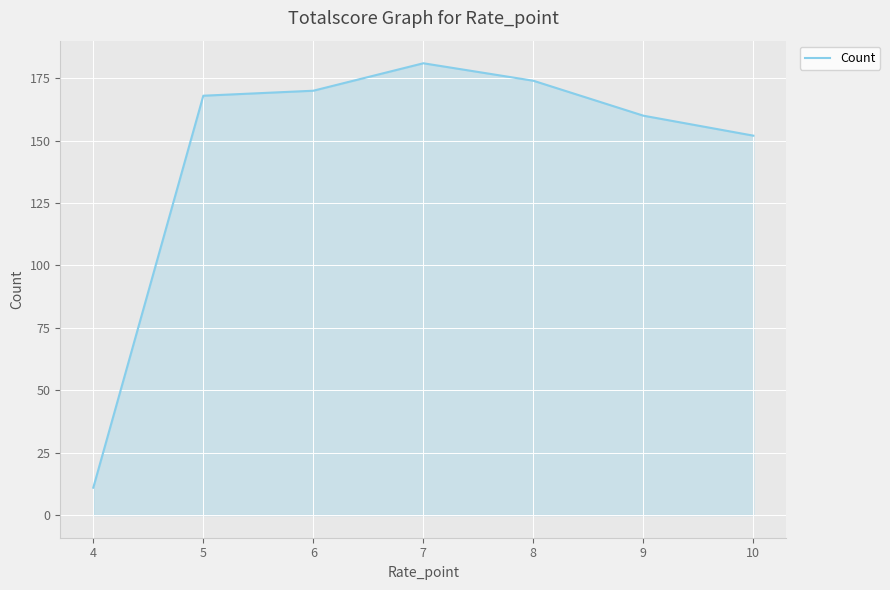

Reading left to right, what are all the values shown in this chart?

4=11	5=168	6=170	7=181	8=174	9=160	10=152